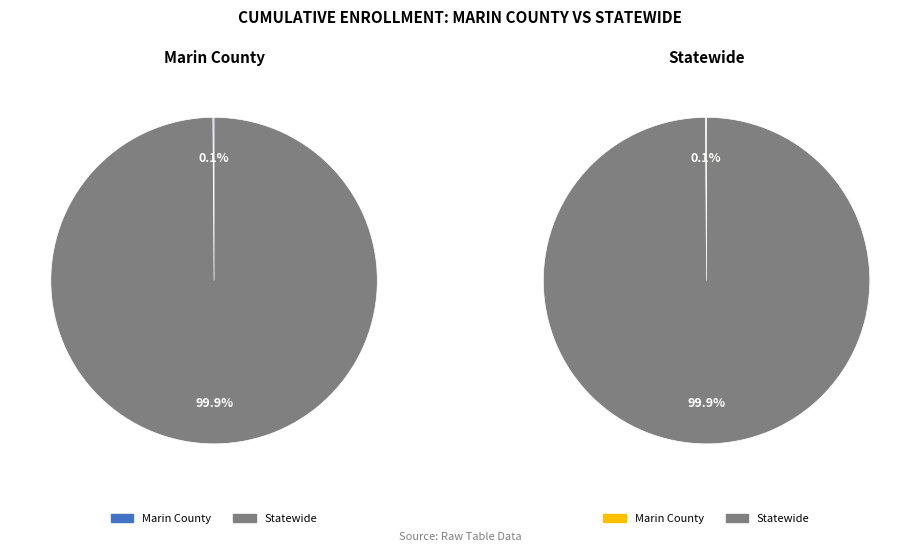

What is the smallest slice in the pie chart?

Marin County